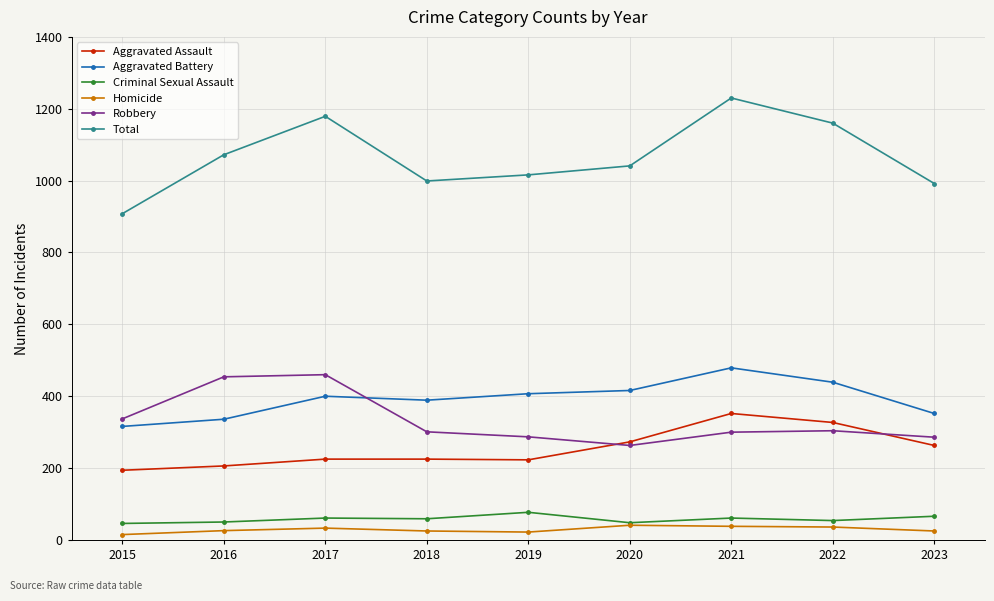

True or false: Homicide has a value of 36 at 2022.

True